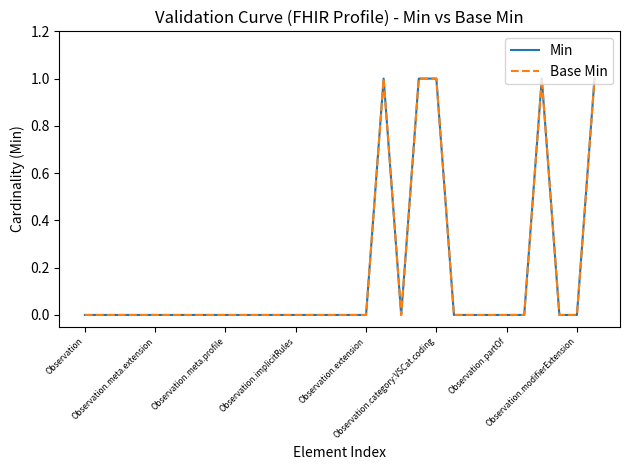

Is this an area chart (filled region under the line)?

No